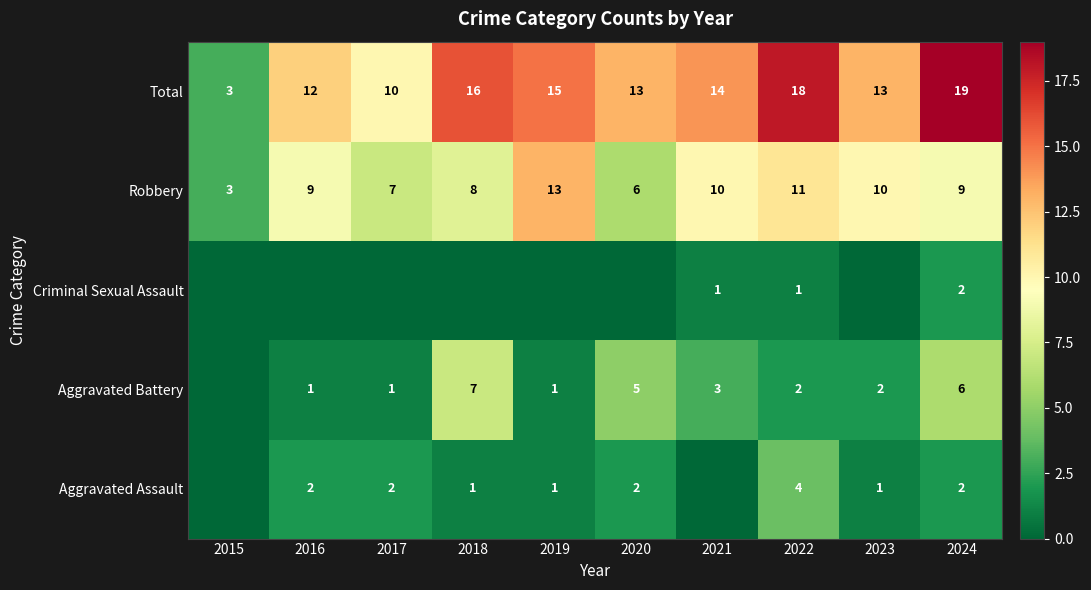

The value of Criminal Sexual Assault at 2021 is 1. True or false?

True